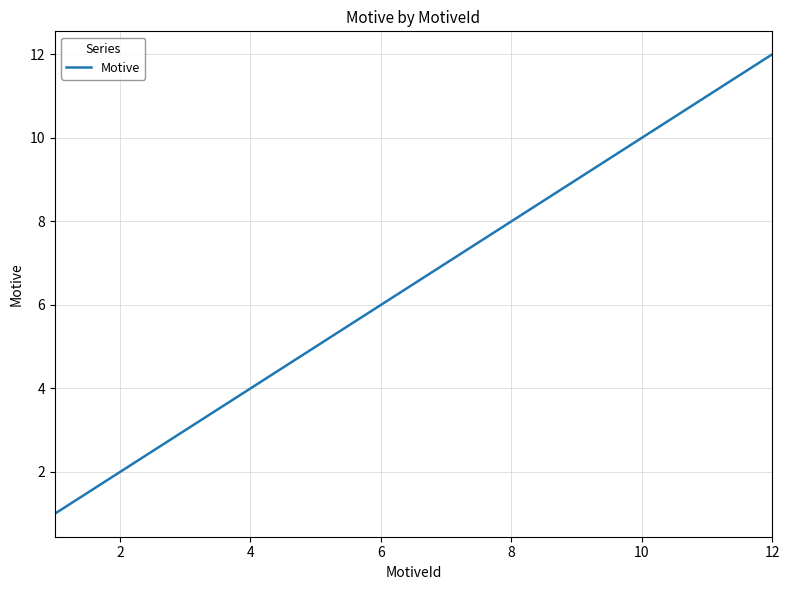

What is the greatest value displayed?

12